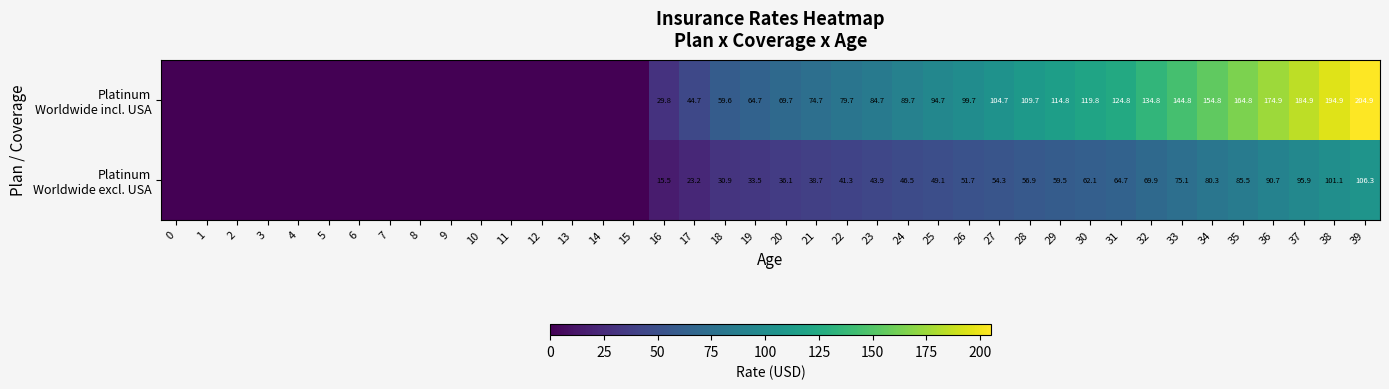

At which category is the sum across all series the highest?

39